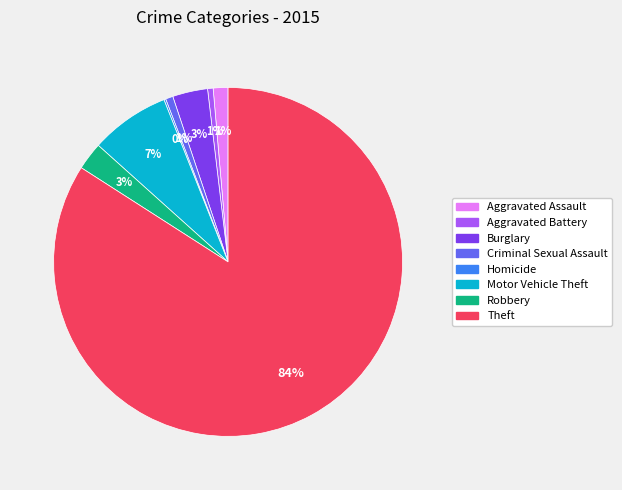

Approximately how many times larger is the value at Motor Vehicle Theft compared to Burglary?

2.3